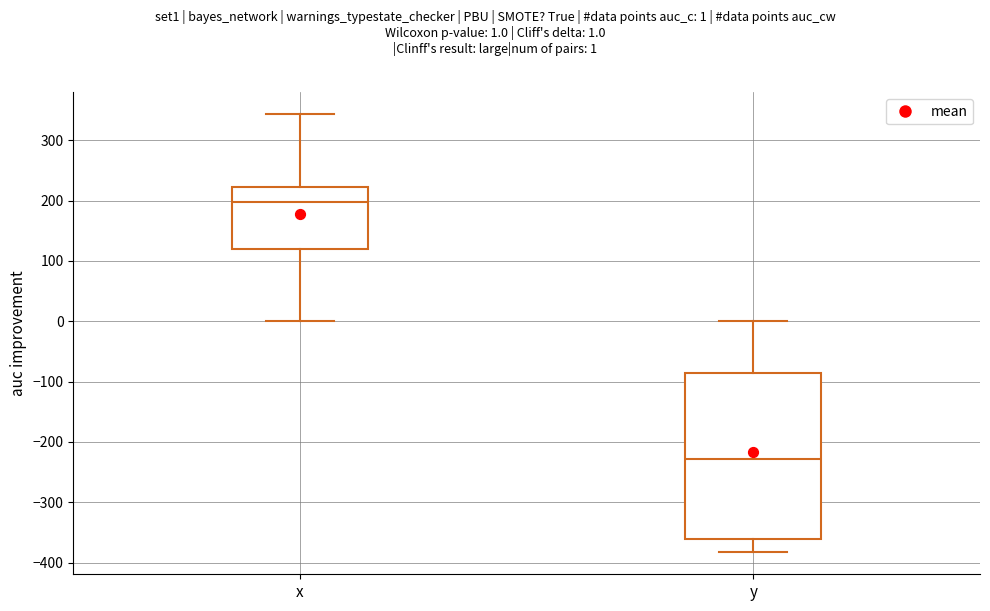

Which box has the highest median line?

x